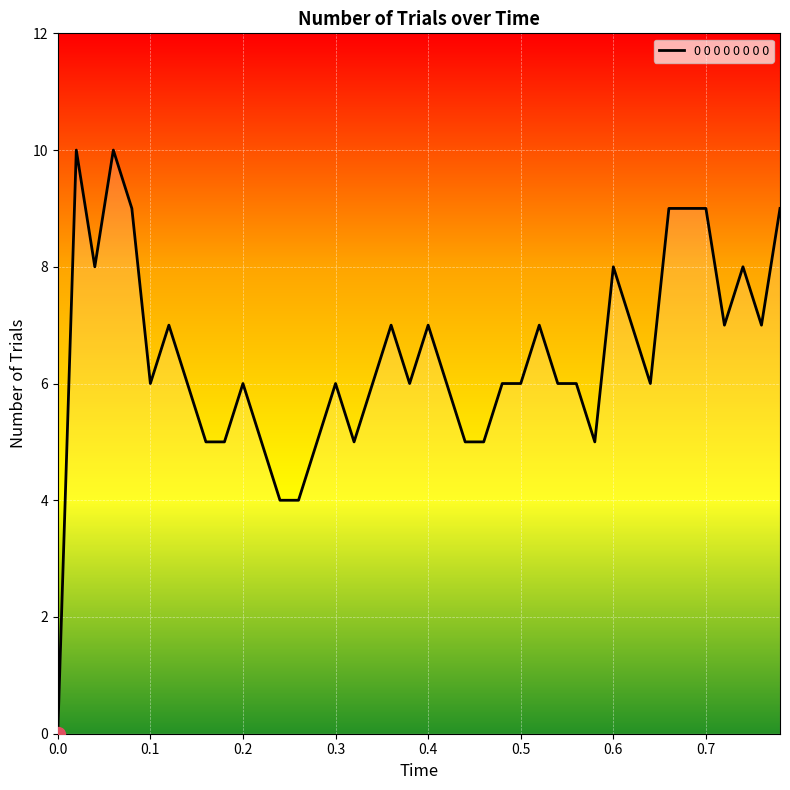

What is the maximum value shown in the chart?

10